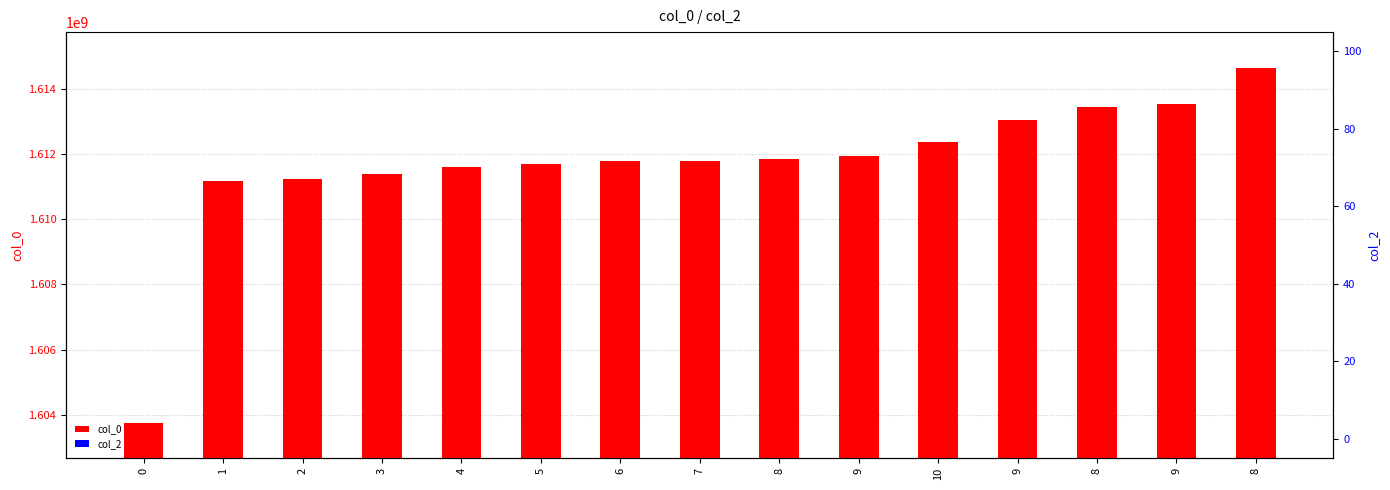

At which label does col_0 first exceed 1611796352?

8